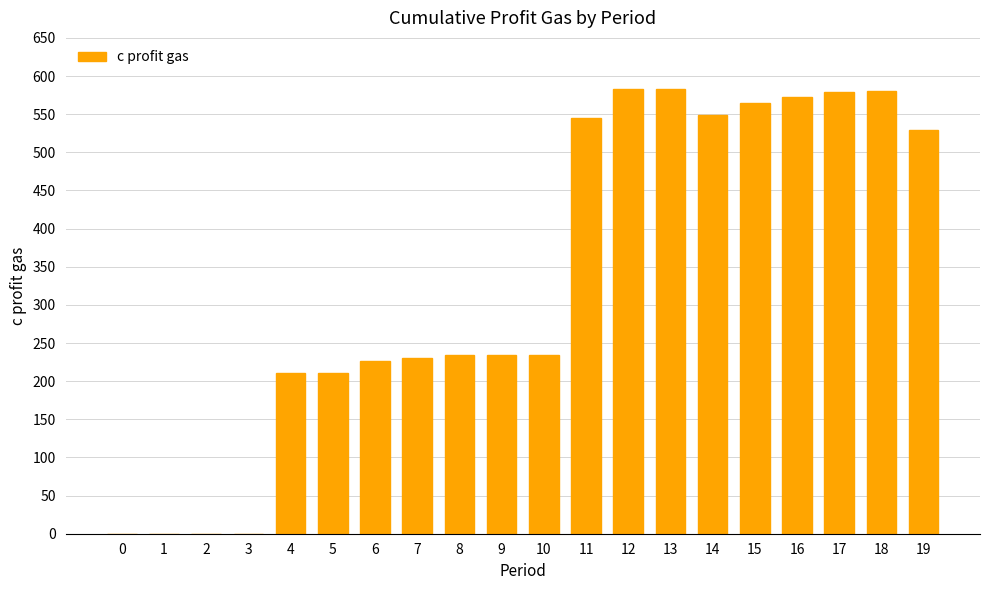

How many series are shown in this chart?

1